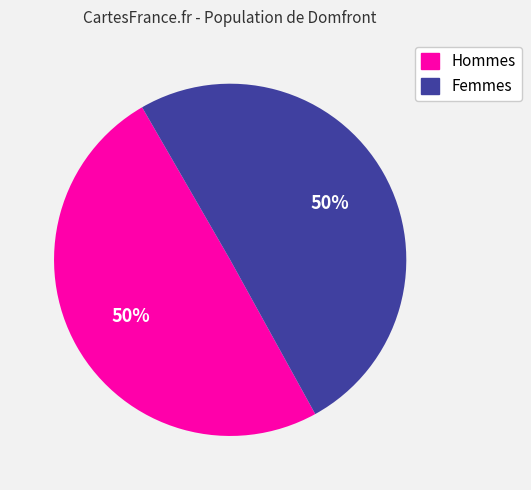

To the nearest percent, what is the average slice percentage?

50%